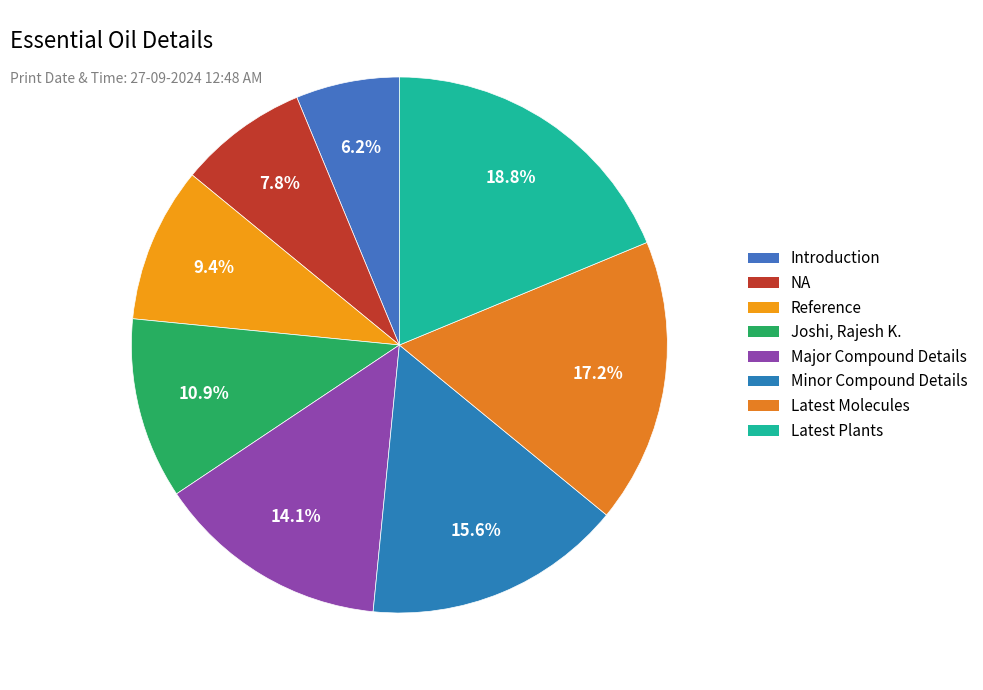

Which category has the smallest portion of the pie?

Introduction